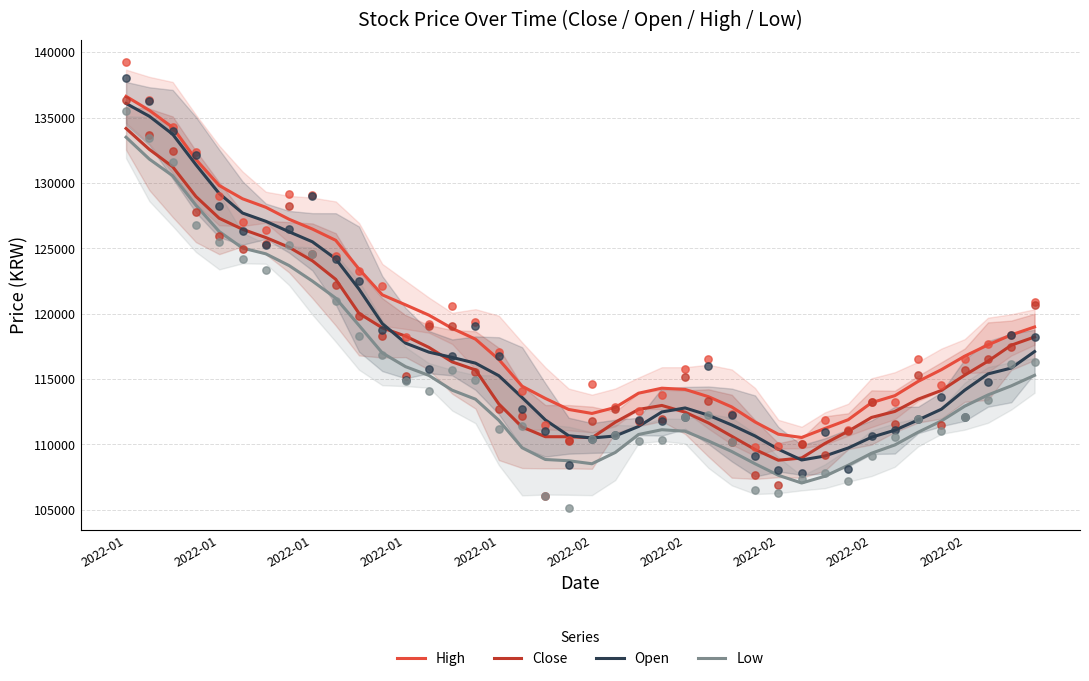

Which series reaches the maximum Y coordinate?

High